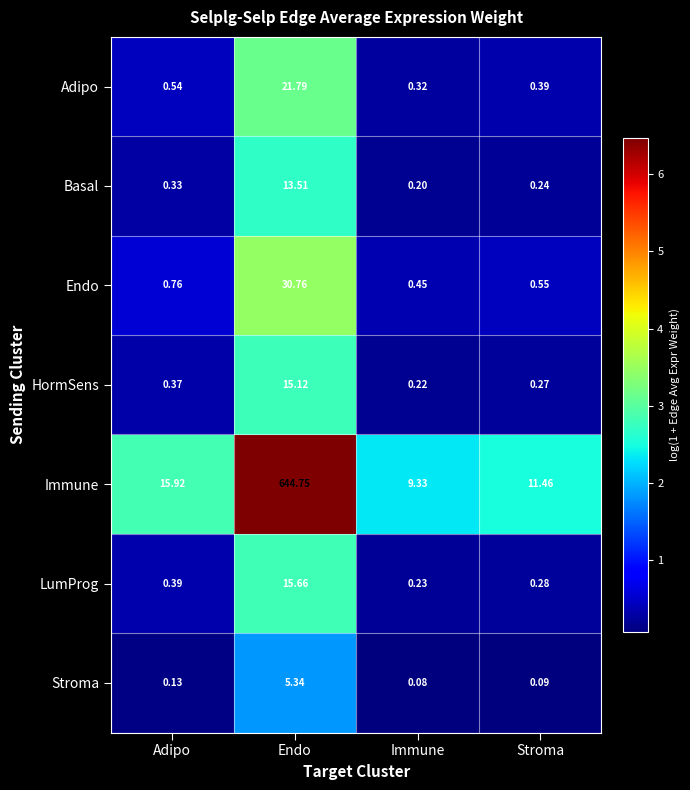

Which category has the highest value across all series?

Endo